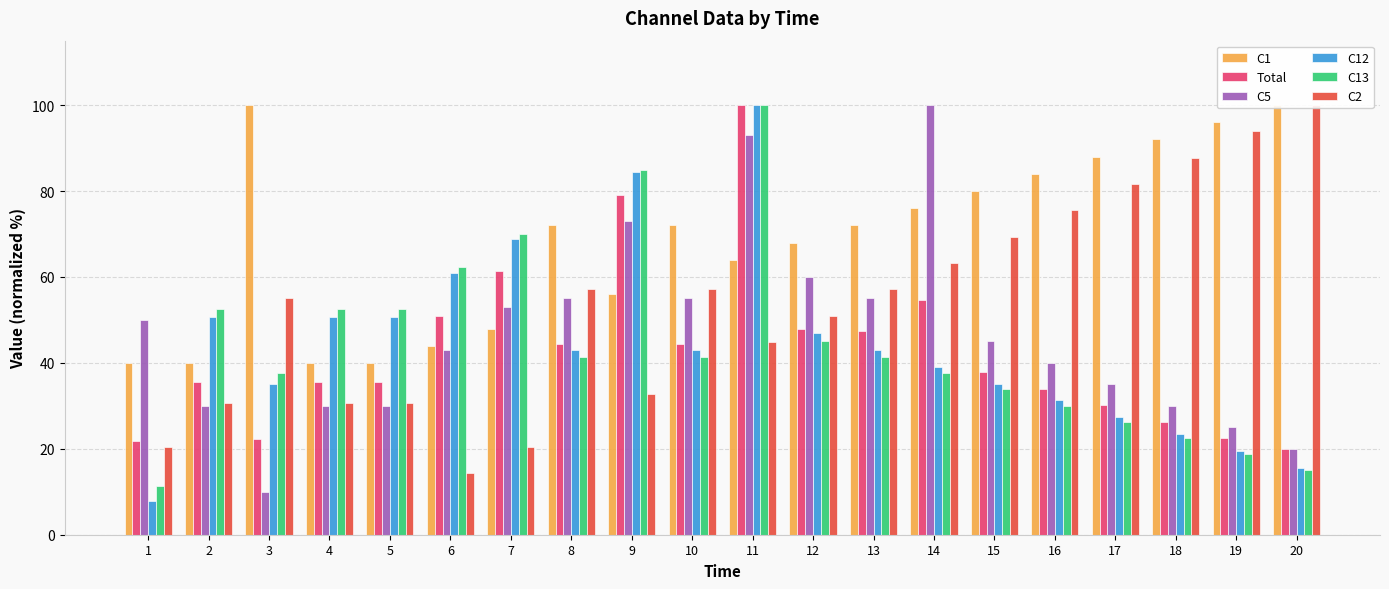

What is the total value across all series at 11?

501.9